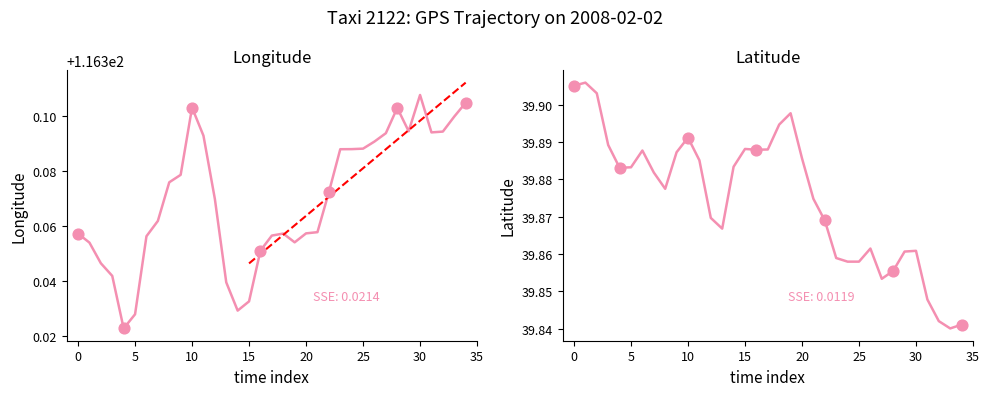

At how many categories does at least one series exceed 53?

35